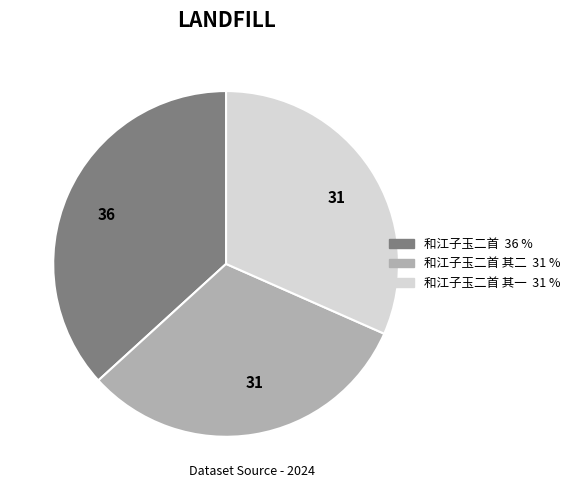

Does any single category account for the majority?

No